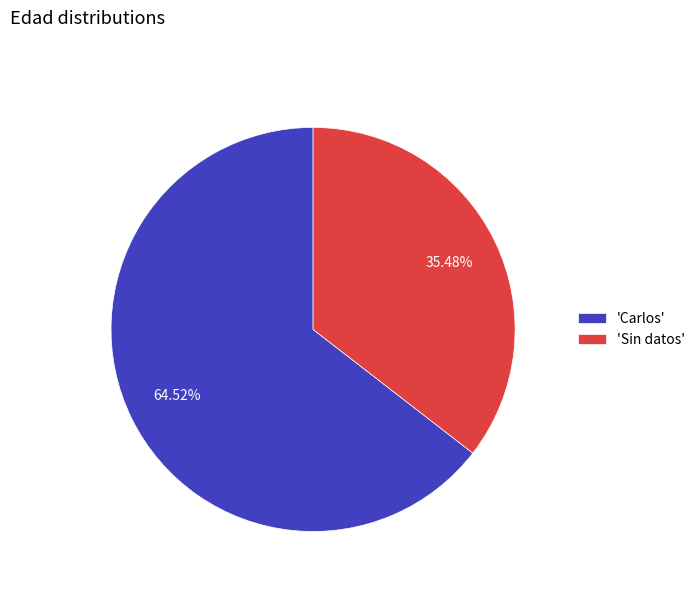

Is 'Carlos' the majority of the pie?

Yes